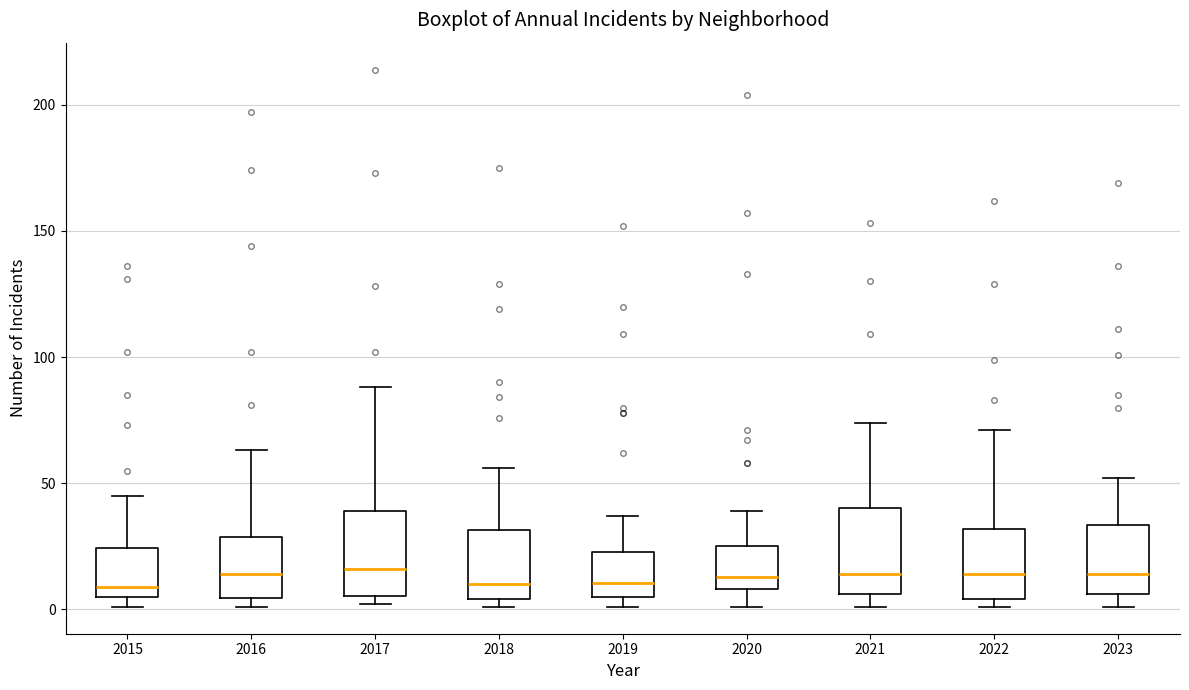

Where does the lower whisker of the box at x = 2020 end on the y-axis? The values are not printed on the chart, so give them approximately, as read against the axis.

0